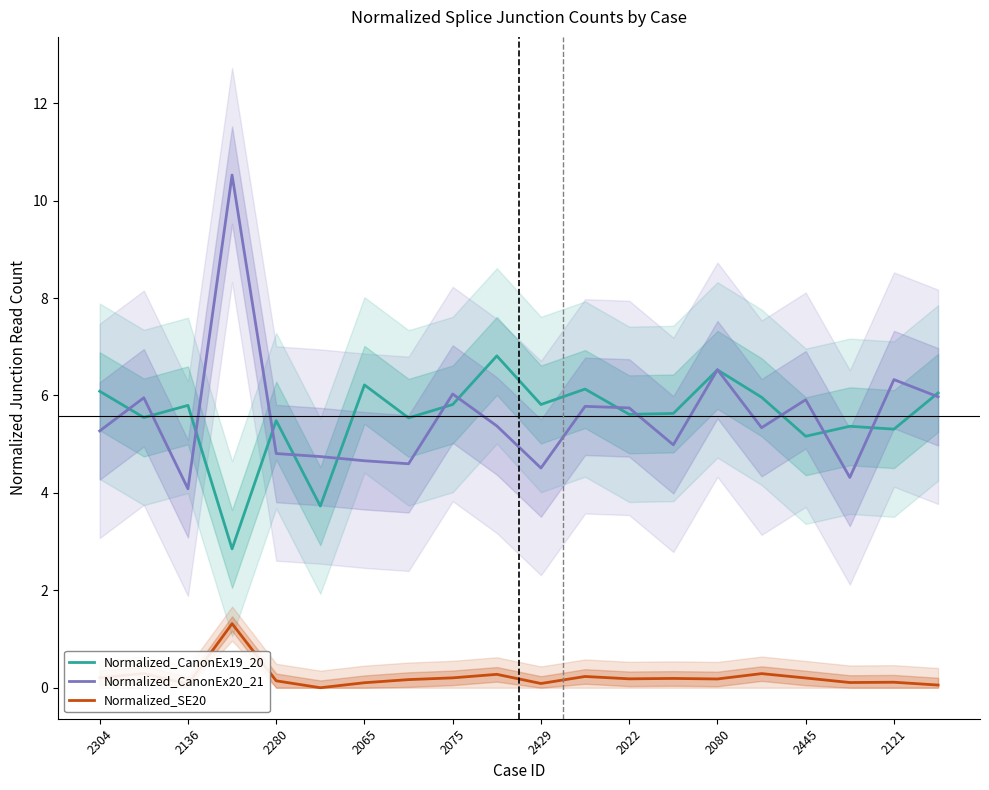

What is the maximum value for Normalized_CanonEx19_20?

6.8